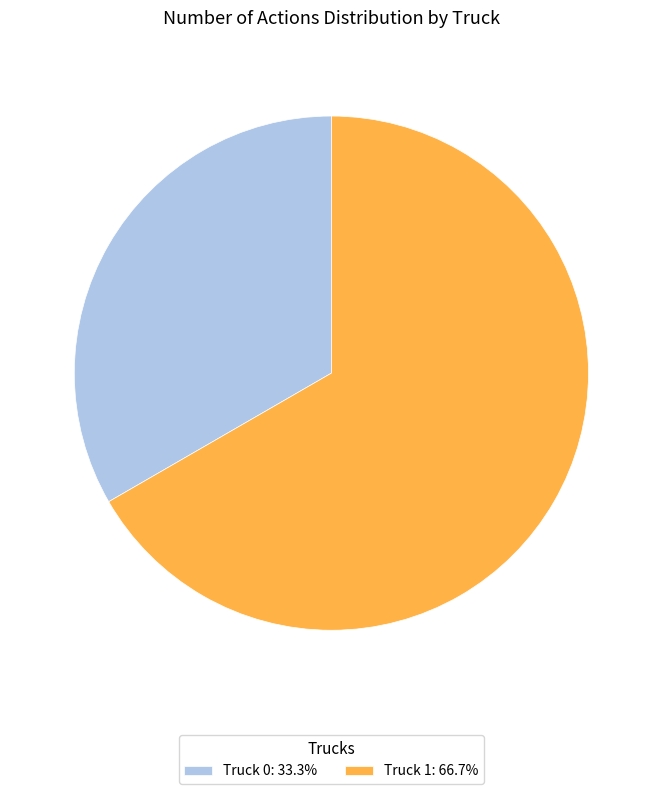

Is the sum of Truck 1: 66.7% and Truck 0: 33.3% greater than half?

Yes